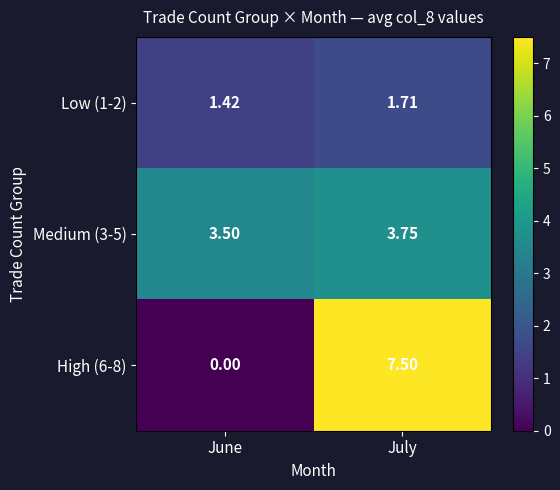

Where is High (6-8) nearest to the value 3?

June